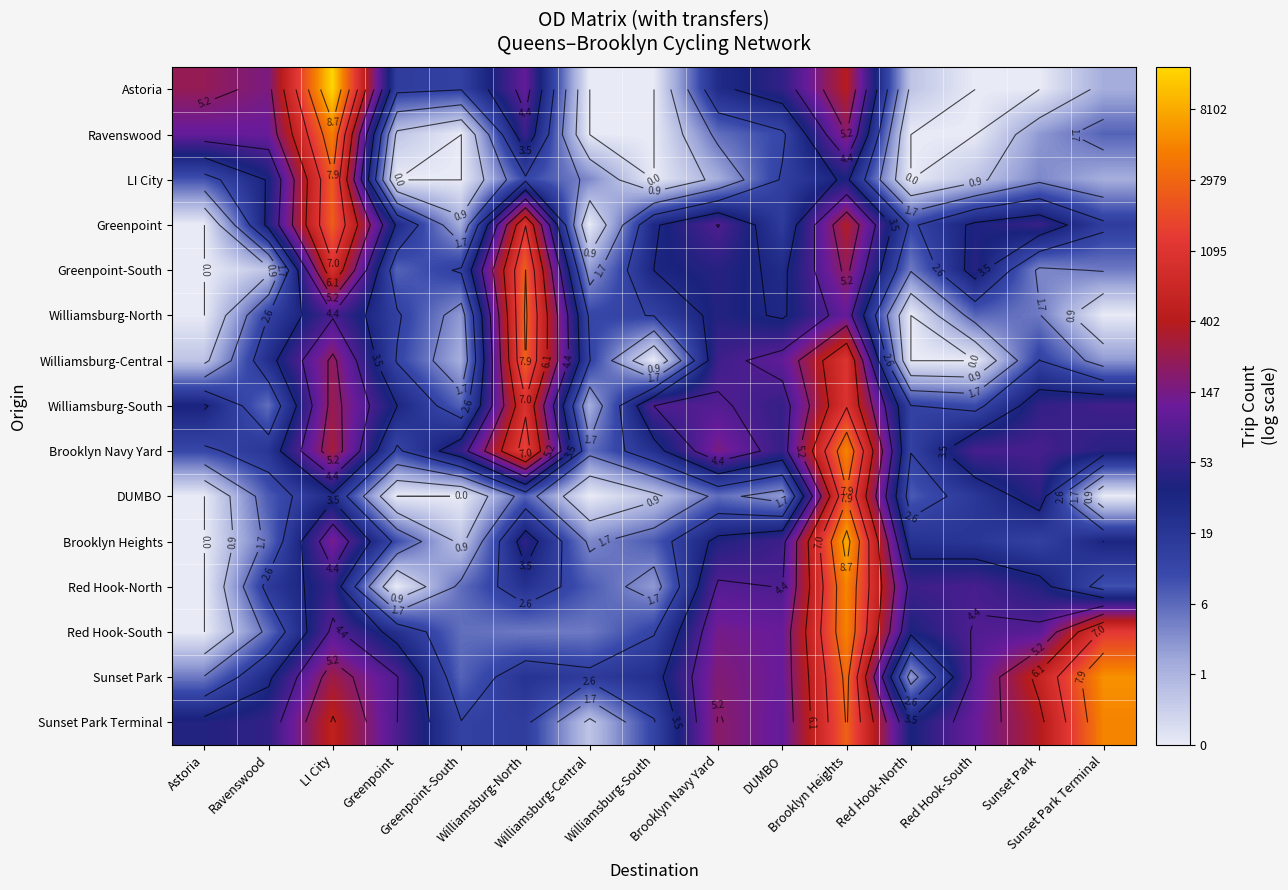

What is the difference between the Red Hook-North values at LI City and Red Hook-North?

0.2